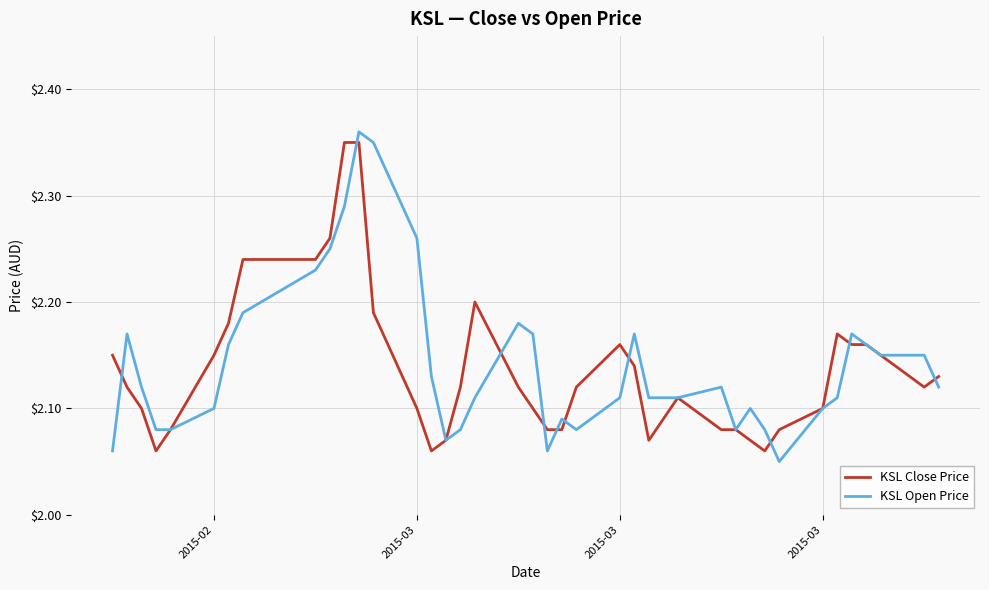

After their last crossing, which series has the higher values: KSL Open Price or KSL Close Price?

KSL Close Price